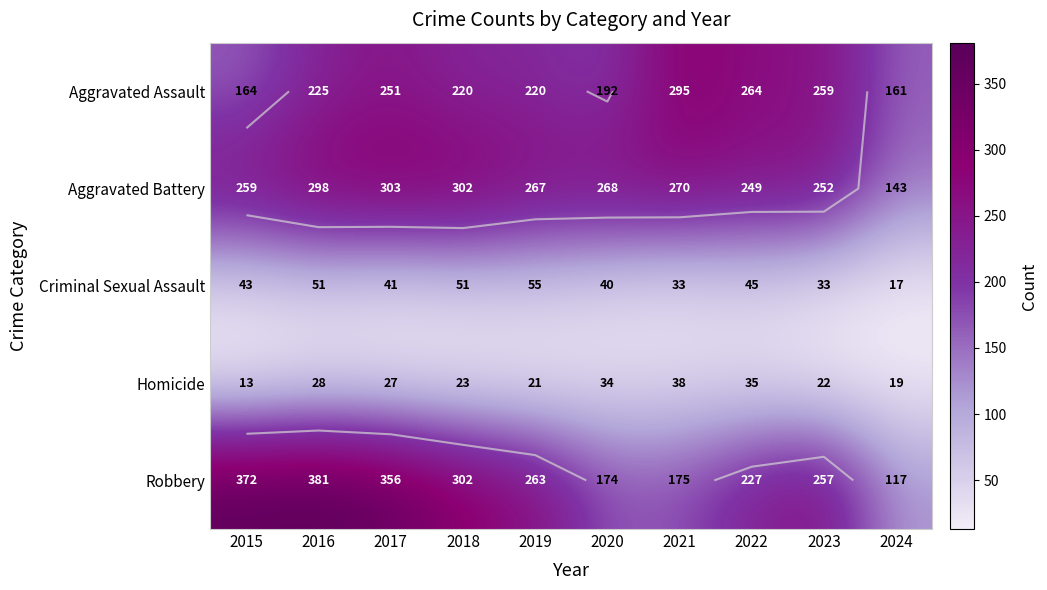

How many data points in Aggravated Assault are above 225?

4